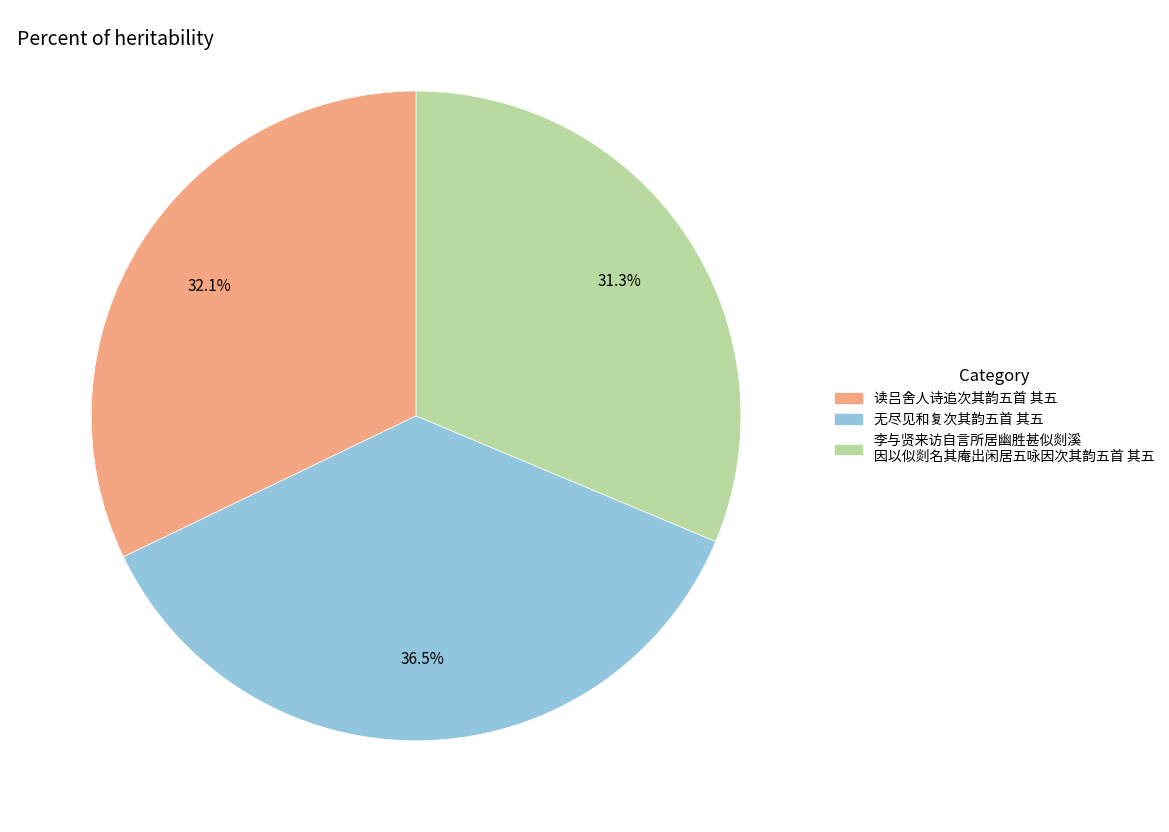

Is there a majority slice in this chart?

No